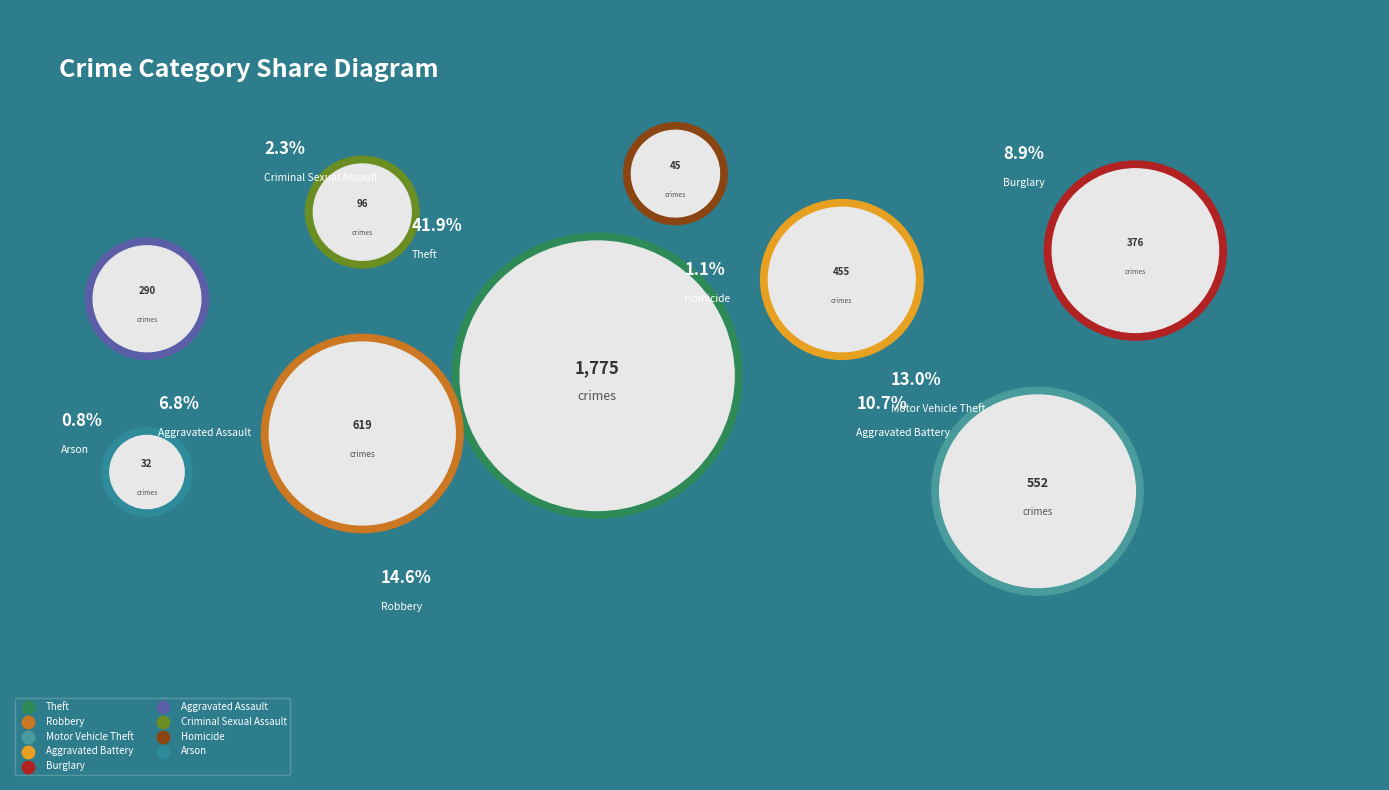

To the nearest percent, what is the average slice percentage?

11%